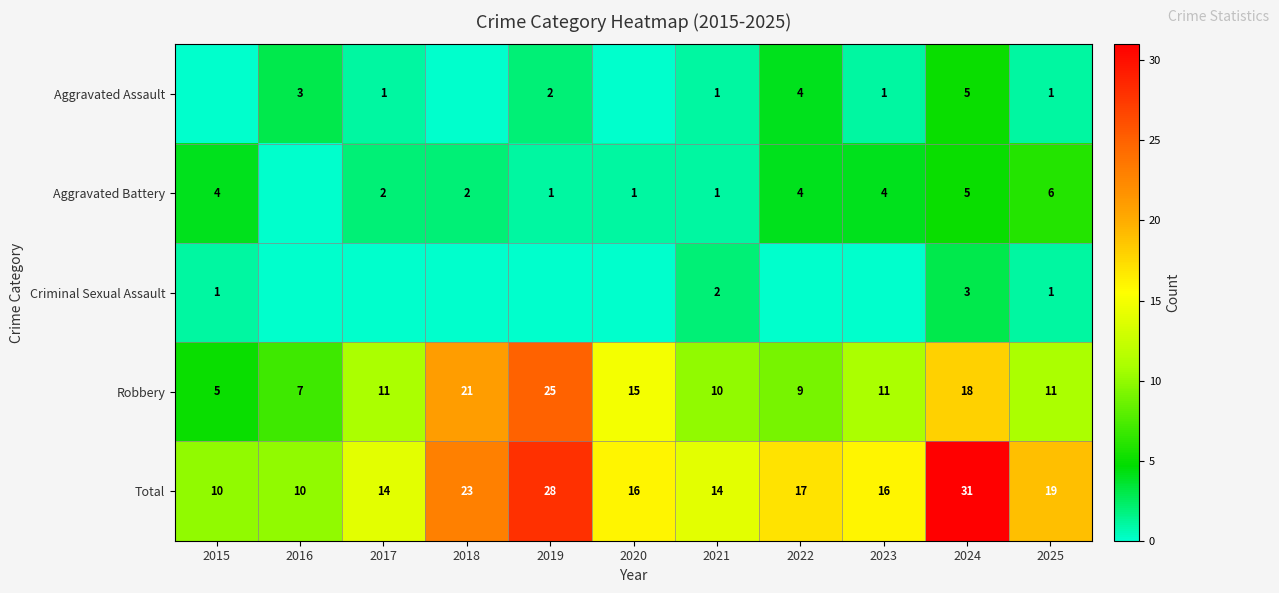

Between 2022 and 2024, which is larger?

2024